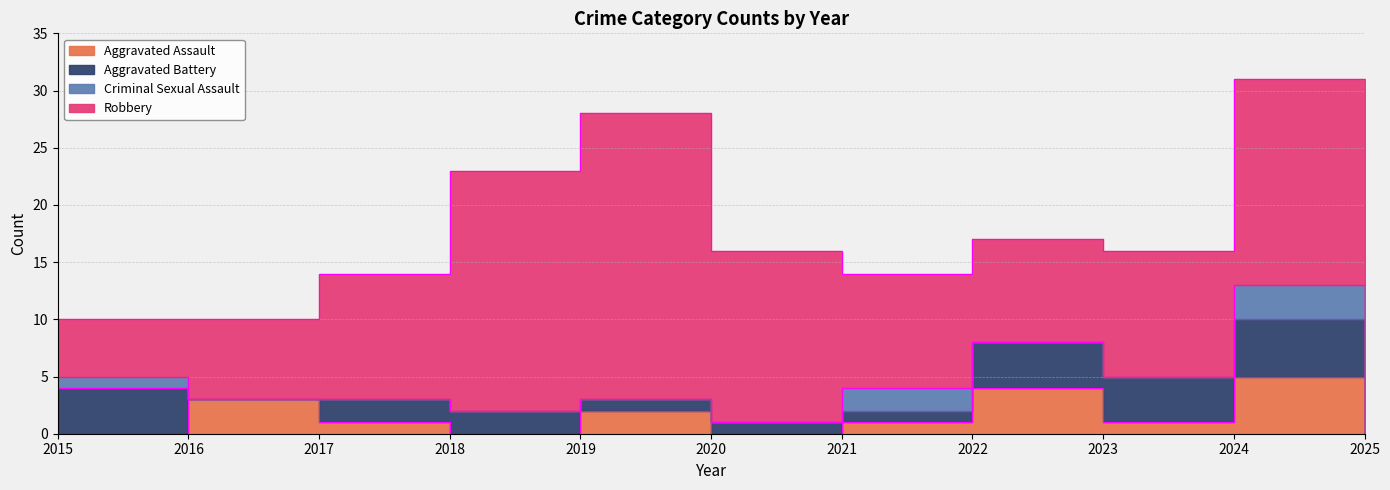

What are all the series names shown in the legend?

Aggravated Assault, Aggravated Battery, Criminal Sexual Assault, Robbery